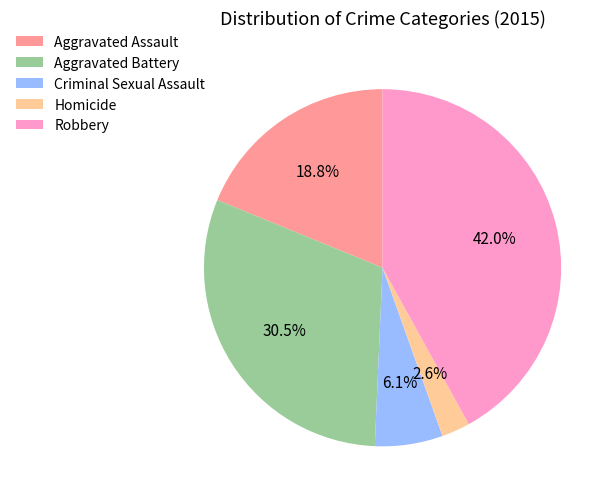

What is the ratio of the value at Aggravated Battery to the value at Aggravated Assault?

1.6